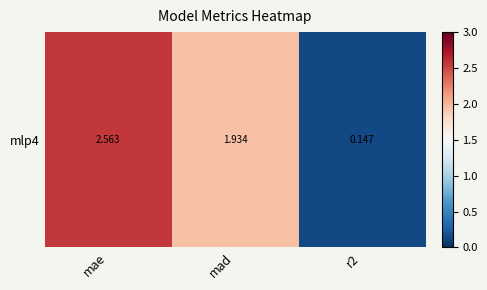

List the labels in order of value, smallest first.

r2, mad, mae